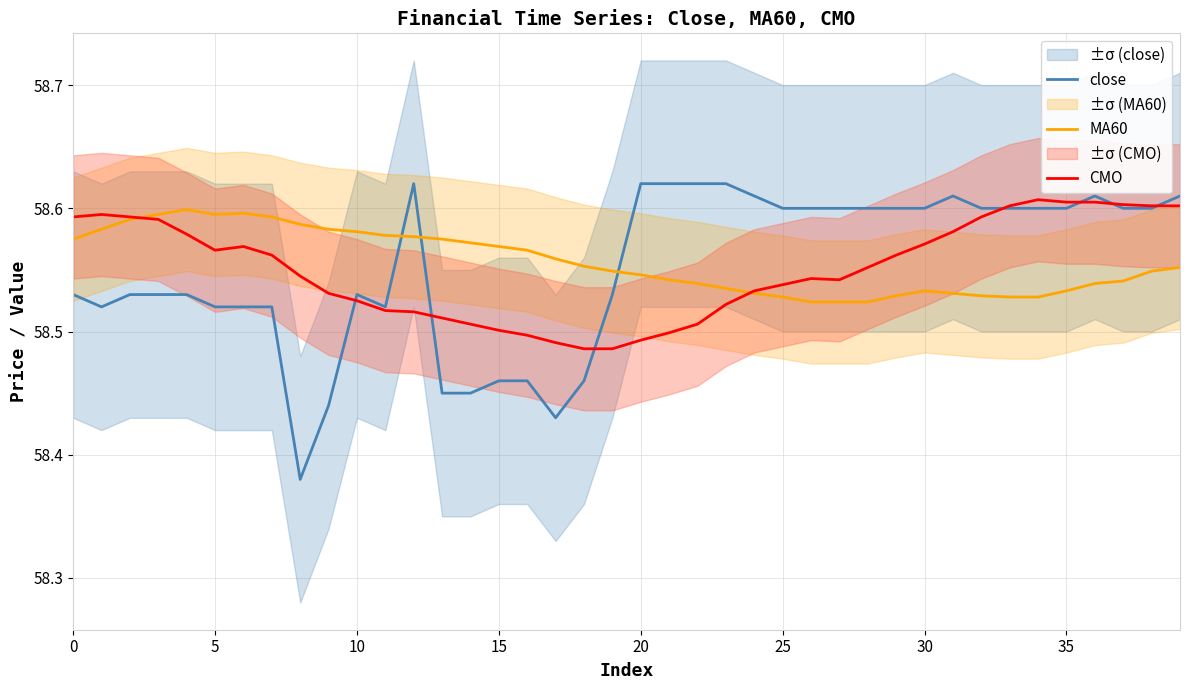

Reading left to right, what are all the values shown in this chart?

close: 58.5	58.5	58.5	58.5	58.5	58.5	58.5	58.5	58.4	58.4	58.5	58.5	58.6	58.5	58.5	58.5	58.5	58.4	58.5	58.5	58.6	58.6	58.6	58.6	58.6	58.6	58.6	58.6	58.6	58.6	58.6	58.6	58.6	58.6	58.6	58.6	58.6	58.6	58.6	58.6
MA60: 58.6	58.6	58.6	58.6	58.6	58.6	58.6	58.6	58.6	58.6	58.6	58.6	58.6	58.6	58.6	58.6	58.6	58.6	58.6	58.5	58.5	58.5	58.5	58.5	58.5	58.5	58.5	58.5	58.5	58.5	58.5	58.5	58.5	58.5	58.5	58.5	58.5	58.5	58.5	58.6
CMO: 58.6	58.6	58.6	58.6	58.6	58.6	58.6	58.6	58.5	58.5	58.5	58.5	58.5	58.5	58.5	58.5	58.5	58.5	58.5	58.5	58.5	58.5	58.5	58.5	58.5	58.5	58.5	58.5	58.6	58.6	58.6	58.6	58.6	58.6	58.6	58.6	58.6	58.6	58.6	58.6